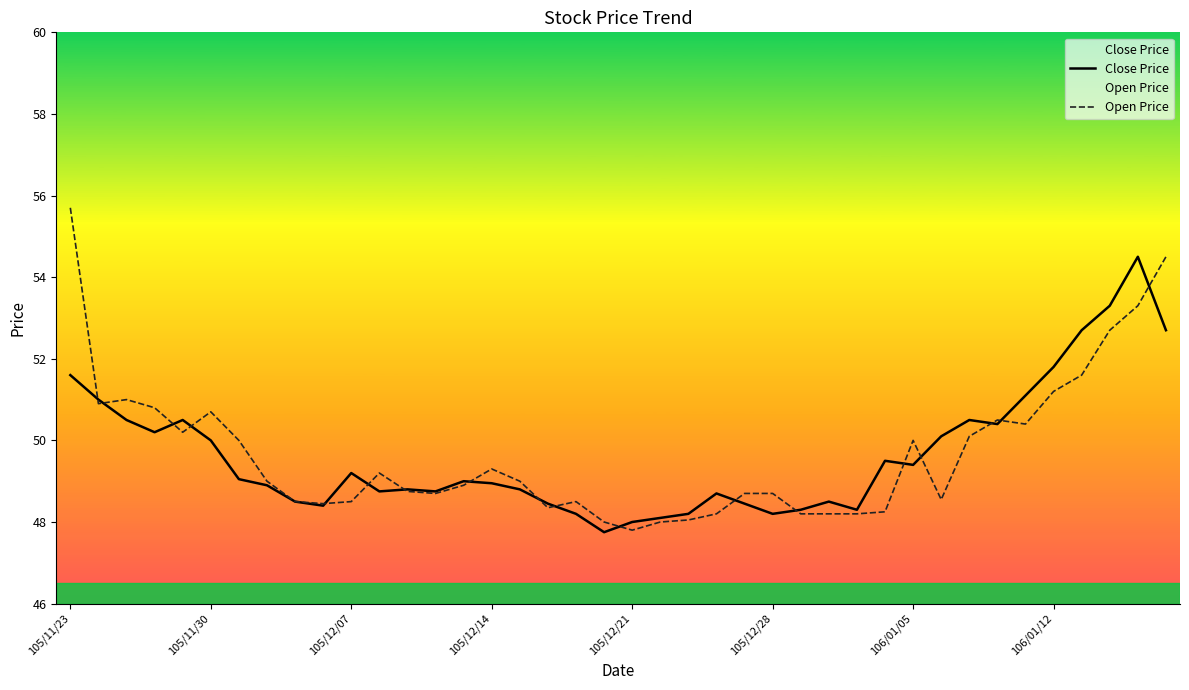

Which series changed the most between 105/12/07 and 106/01/12?

Open Price